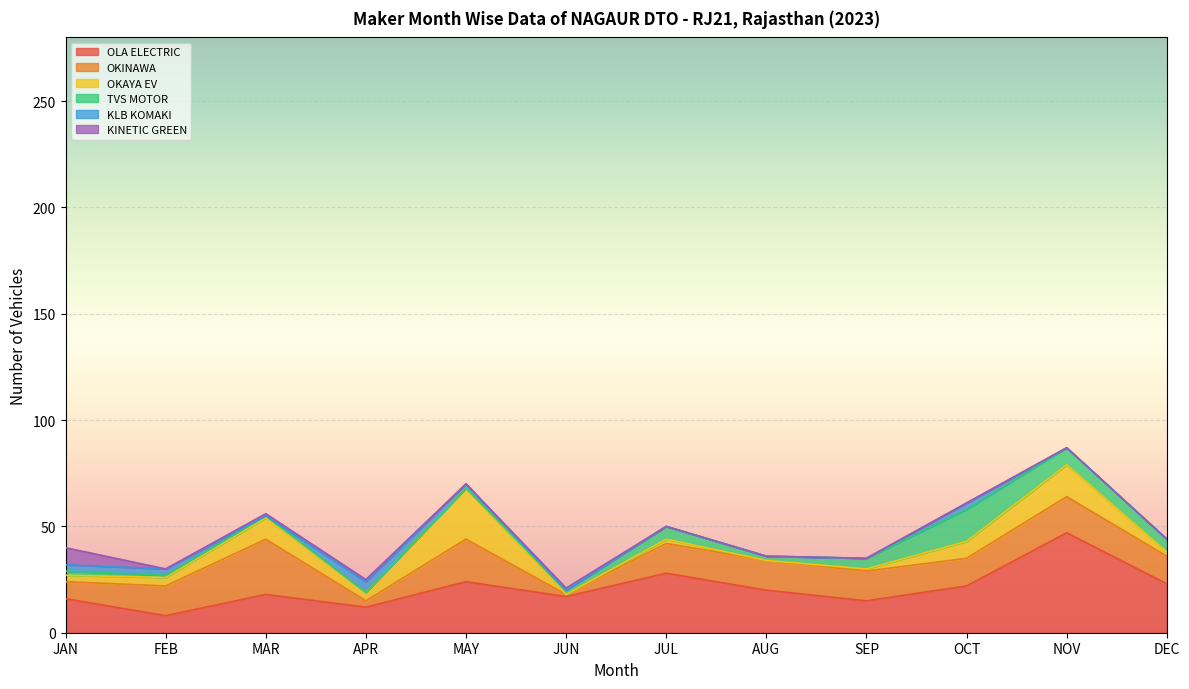

How many data points in OLA ELECTRIC are less than 20?

6